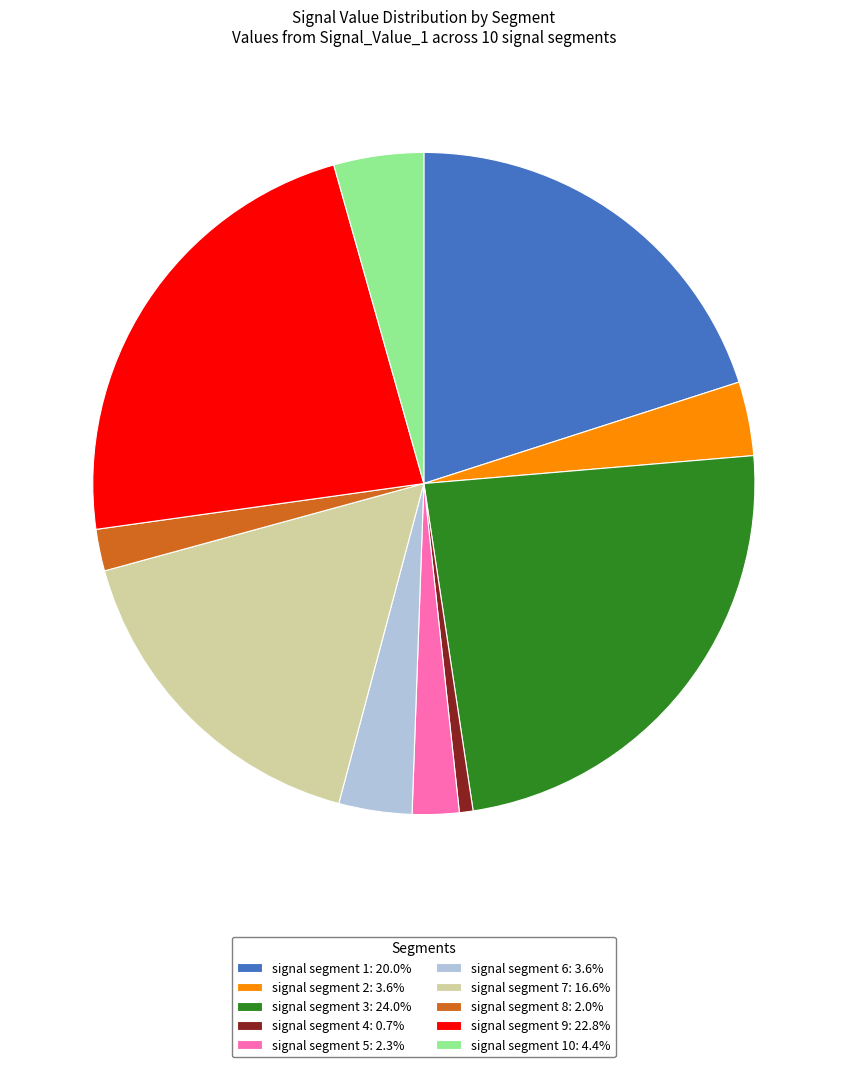

Is there a majority slice in this chart?

No